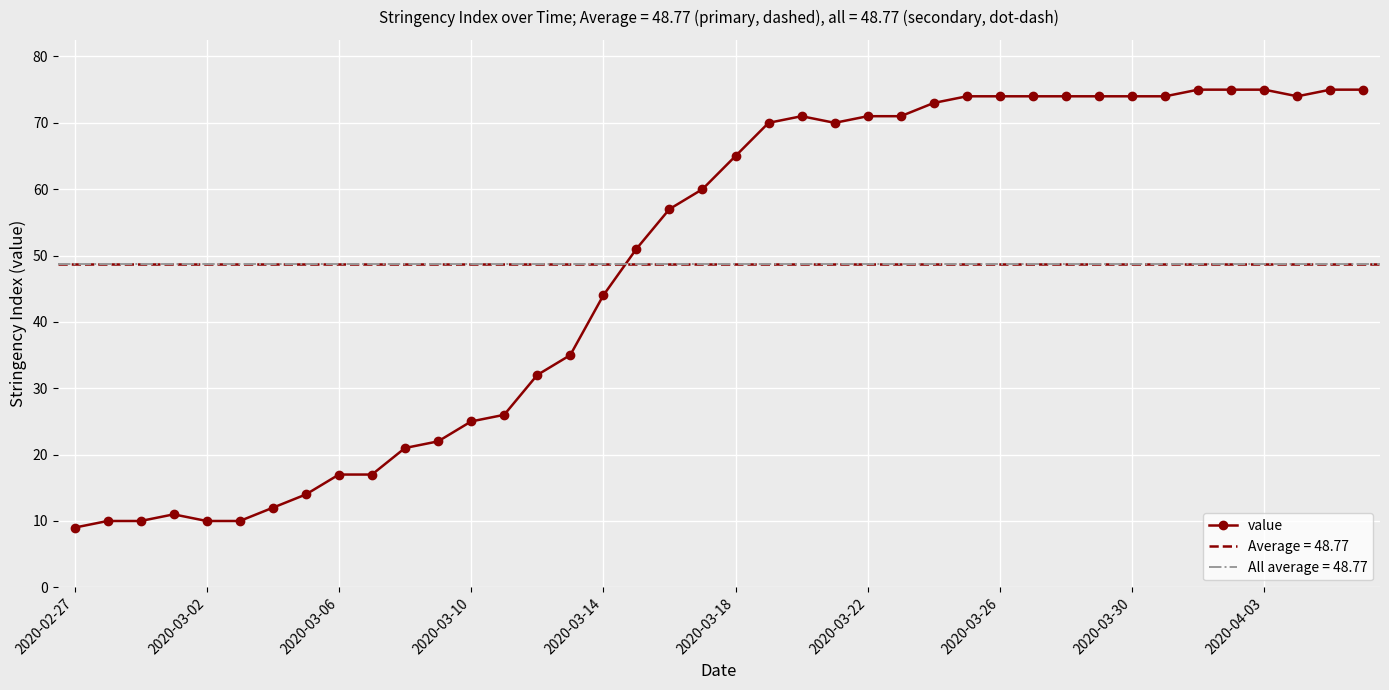

Does the chart display data point markers on the line(s)?

Yes